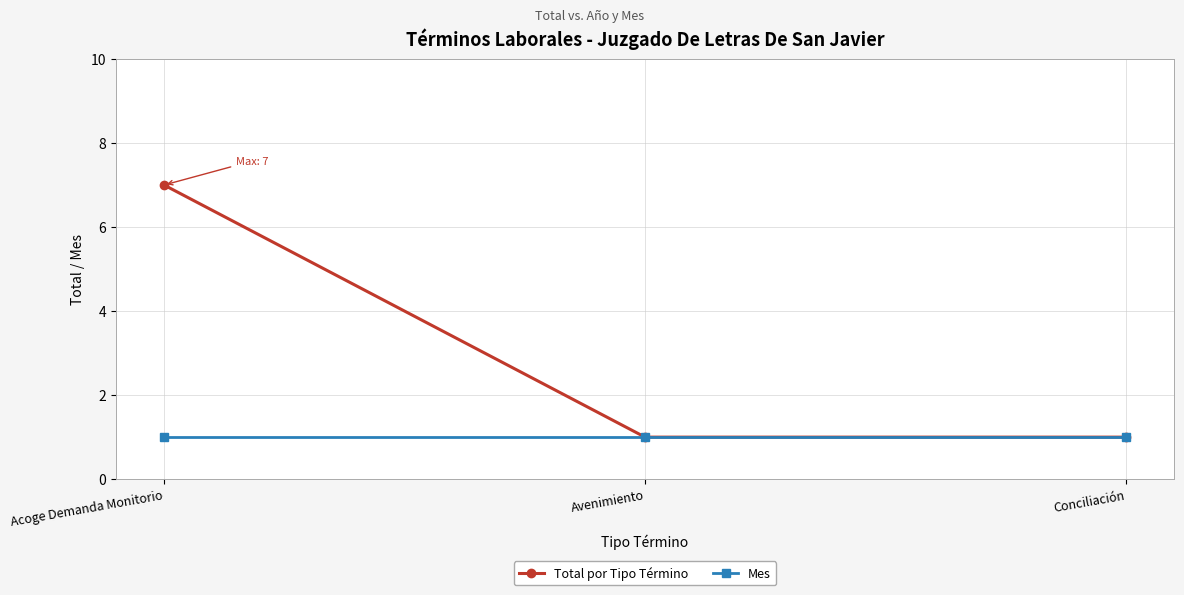

Which series changed the most between Acoge Demanda Monitorio and Conciliación?

Total por Tipo Término